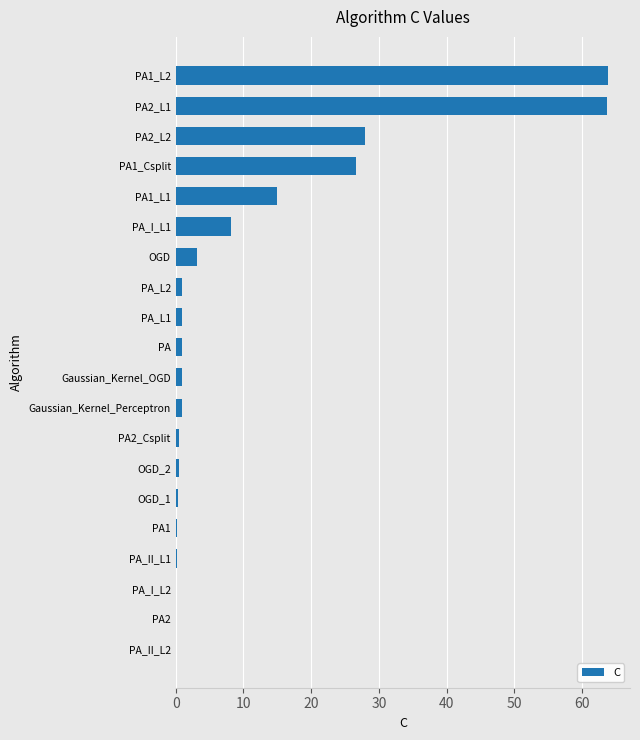

What is the greatest value displayed?

63.9